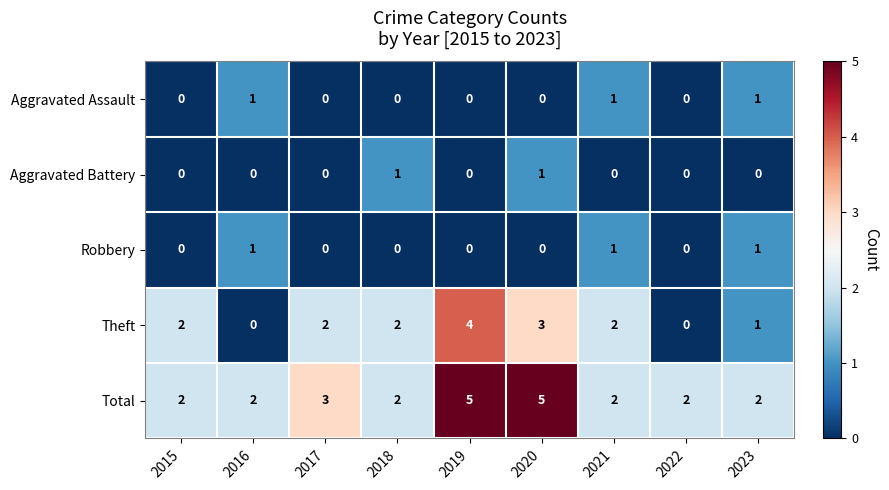

The value of Robbery at 2019 is 0. True or false?

True